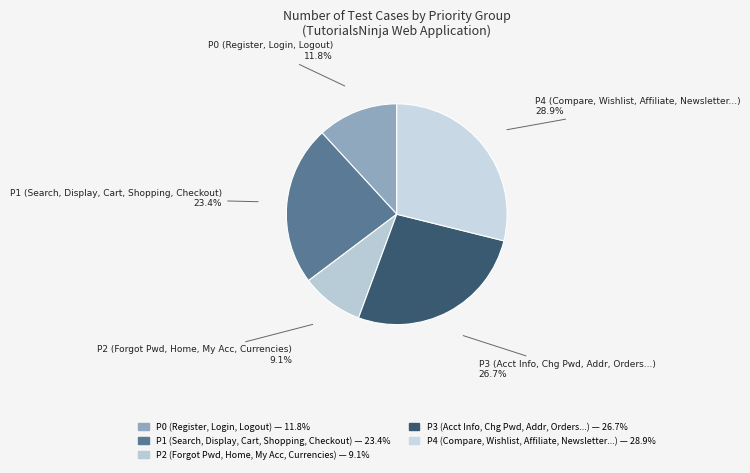

Count the number of slices in the pie.

5